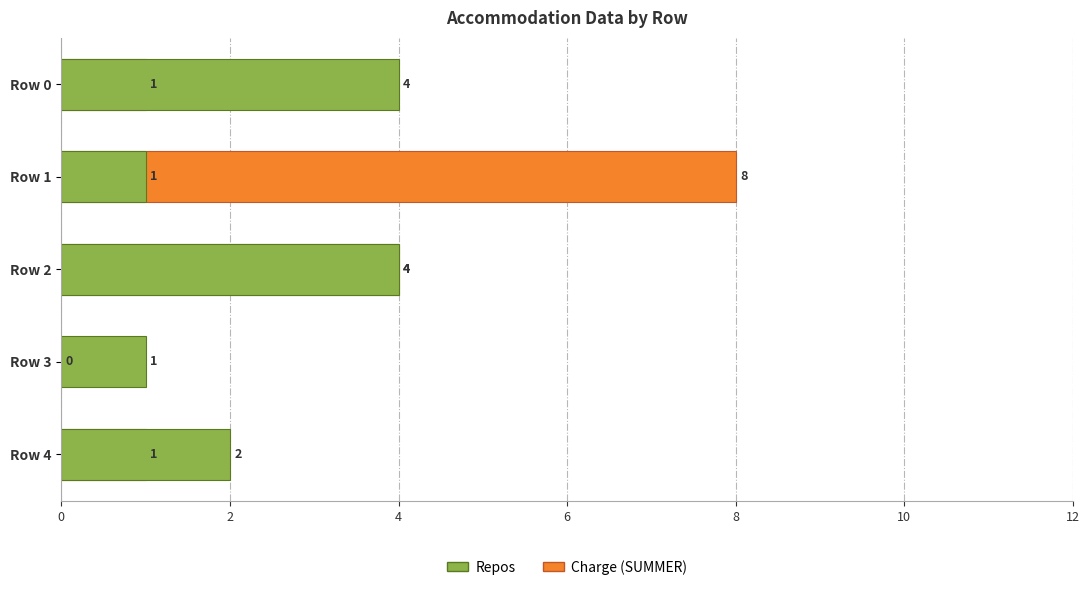

Count the number of categories in the chart.

5